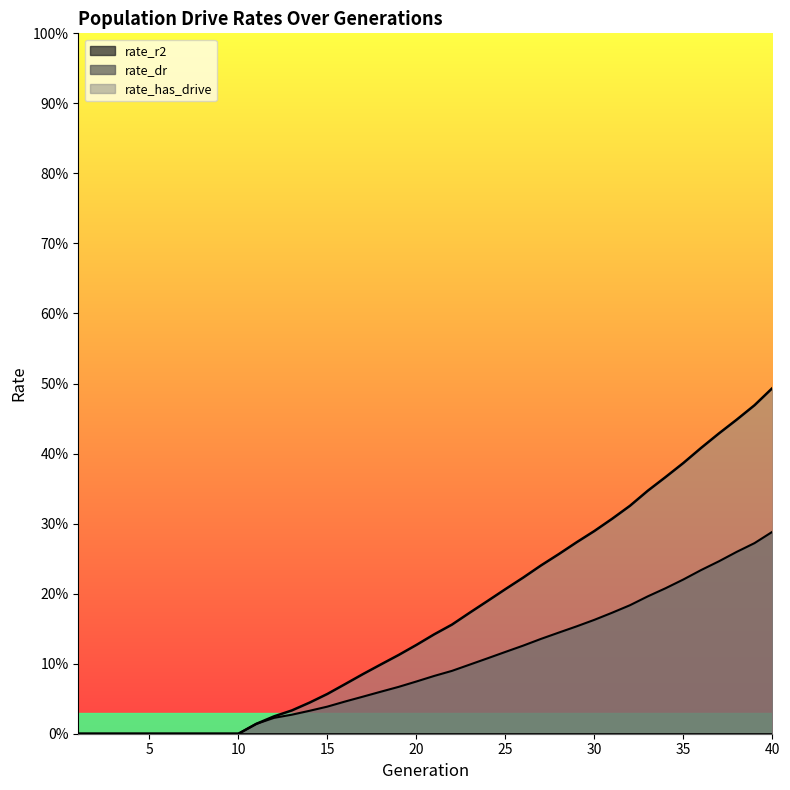

At which category is the sum across all series the highest?

40